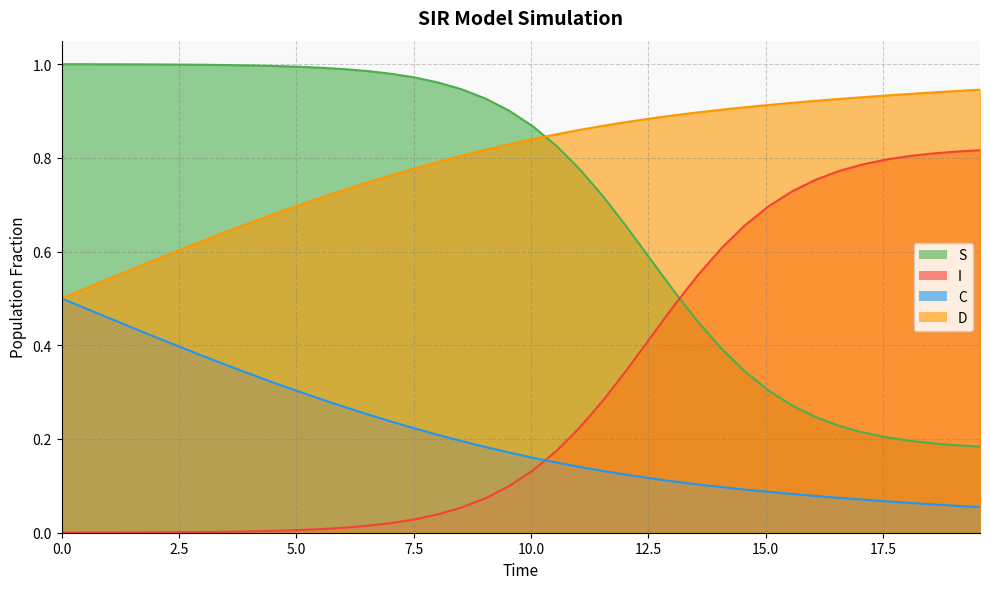

What is the maximum value shown in the chart?

1.0